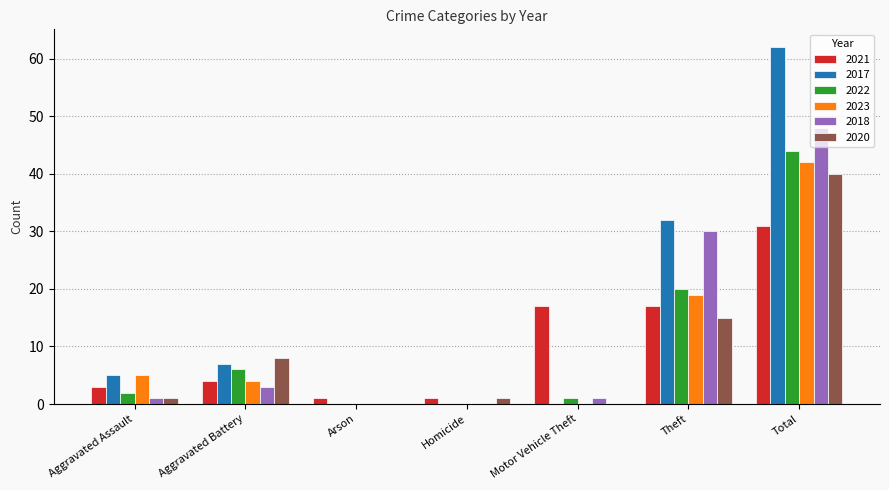

Count the number of data series in this chart.

6